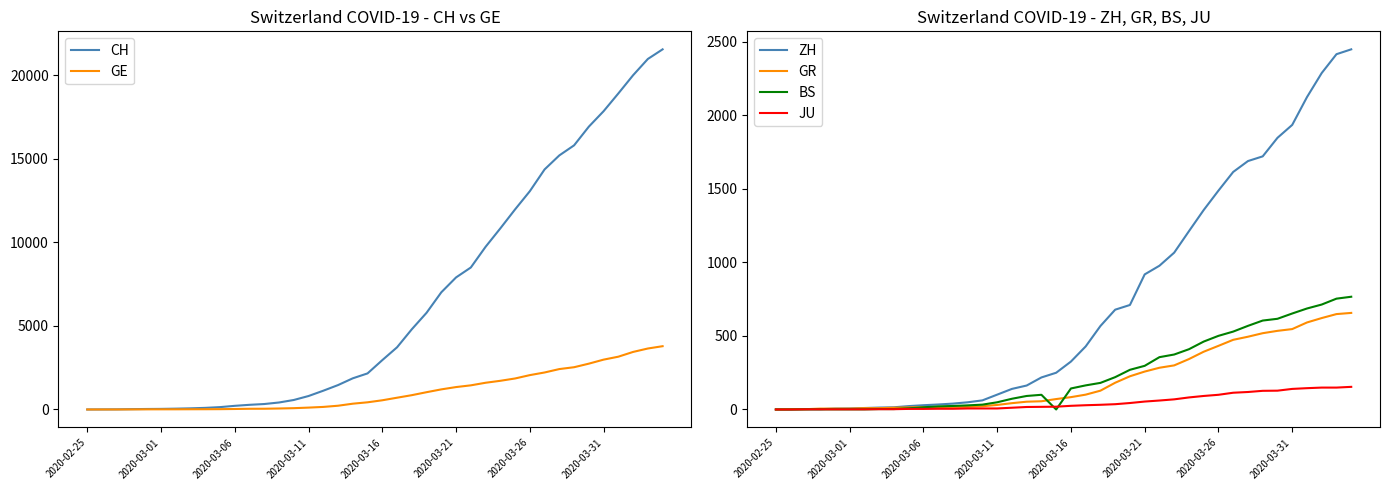

How many values in JU are above zero?

38